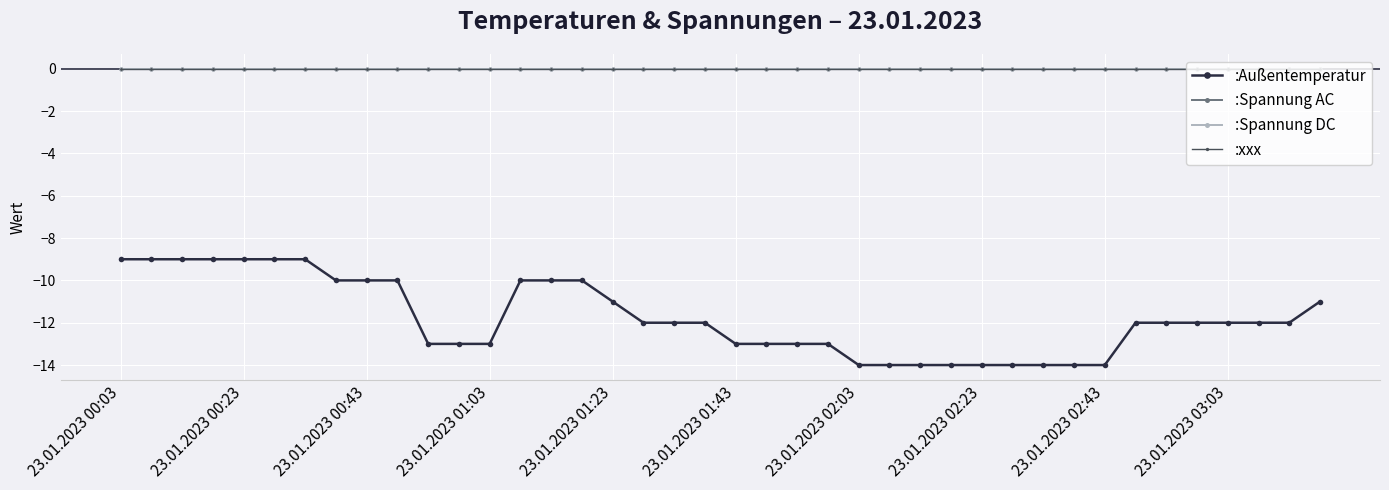

What is the difference between the maximum and second lowest values in the :Außentemperatur series?

5